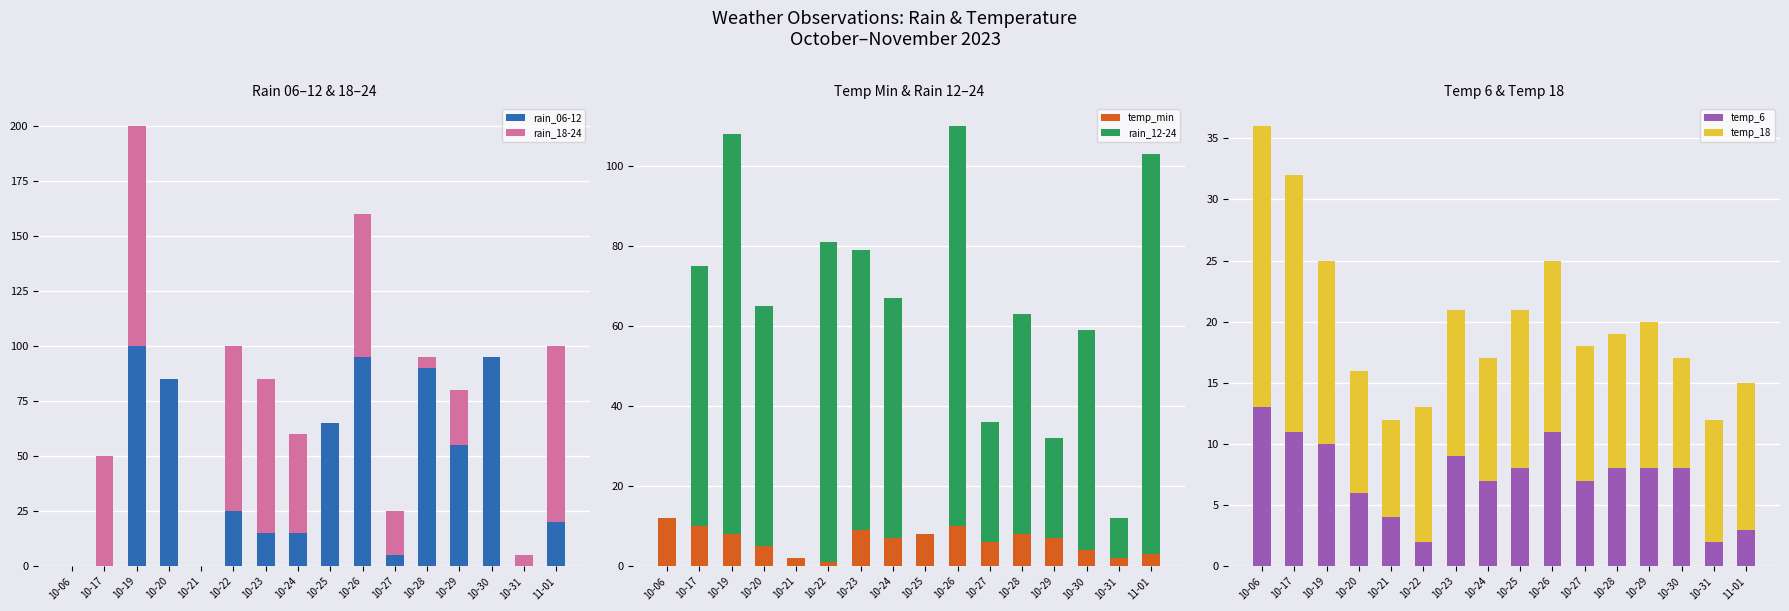

Which series has the largest total across all categories?

rain_12-24